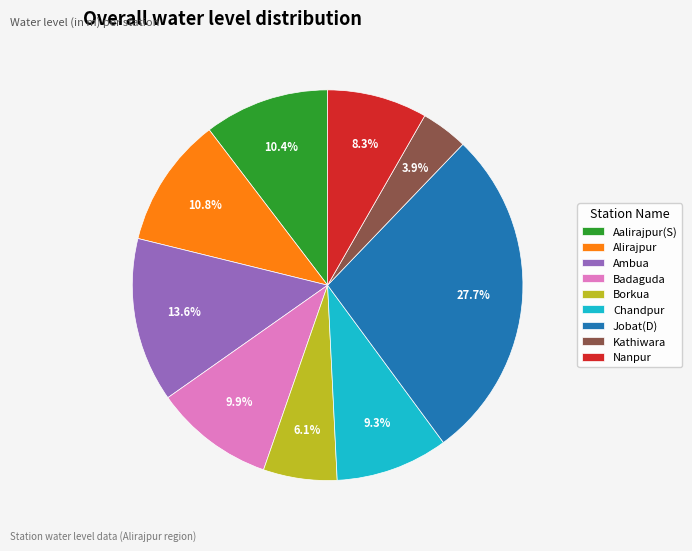

What percentage is the Alirajpur slice, to the nearest percent?

11%